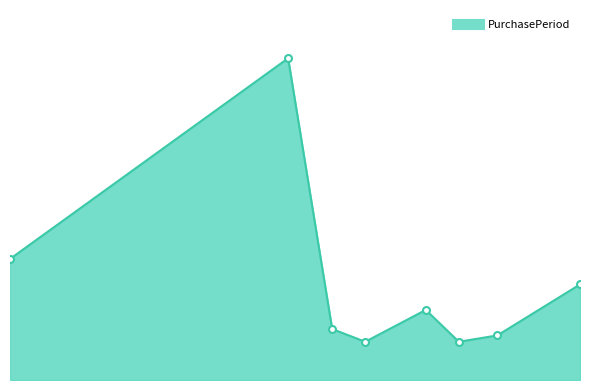

Is this an area chart (filled region under the line)?

Yes